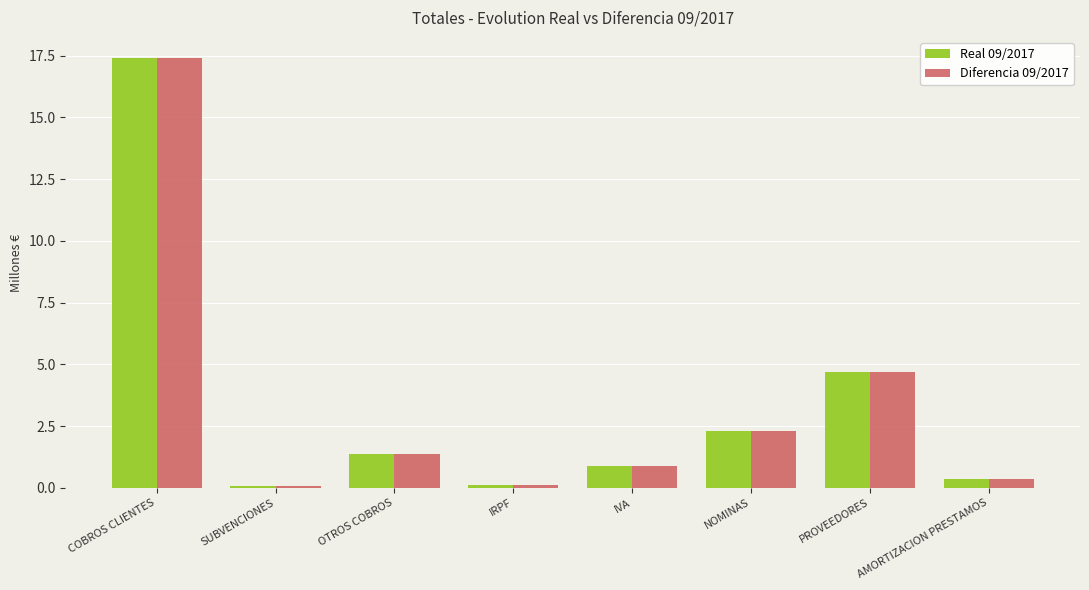

What is the value of the Real 09/2017 bar at the 8th from the left?

0.4